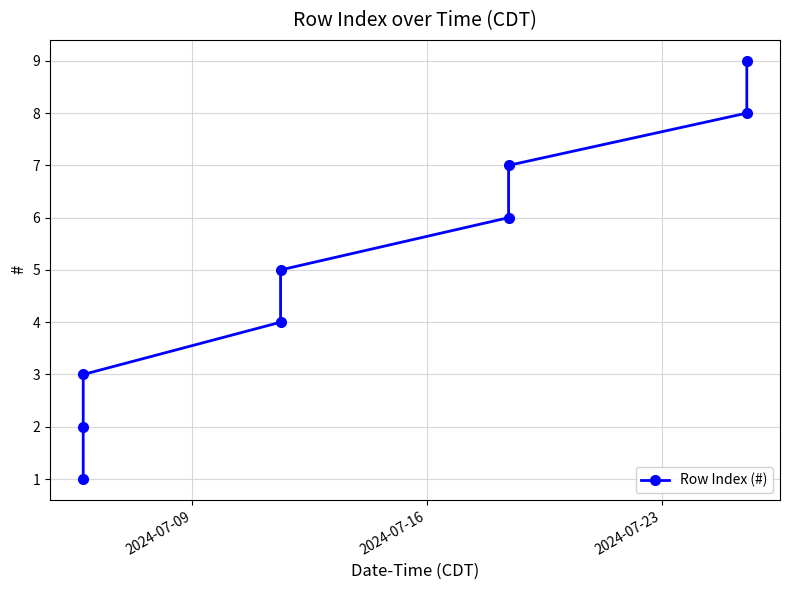

Count the number of categories in the chart.

9